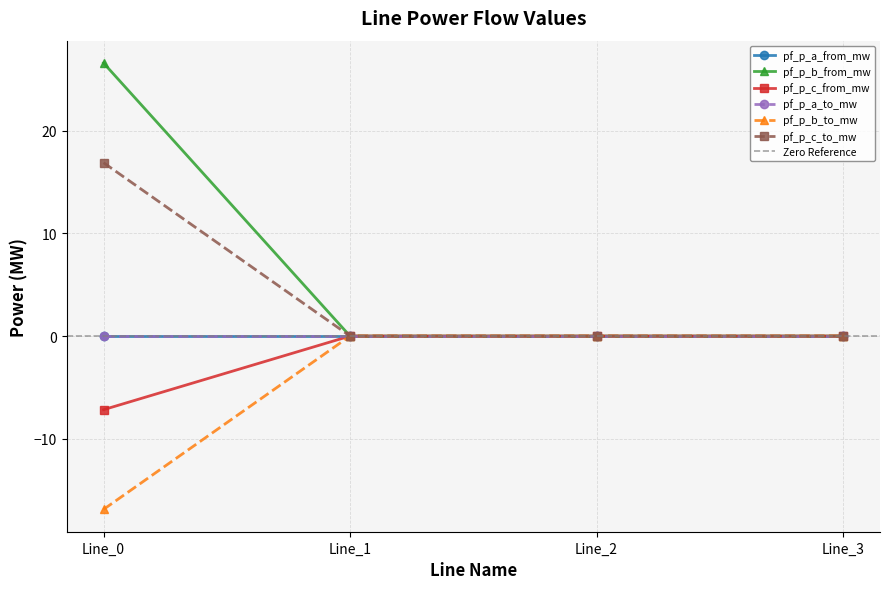

What is the minimum value for pf_p_c_from_mw?

-7.2